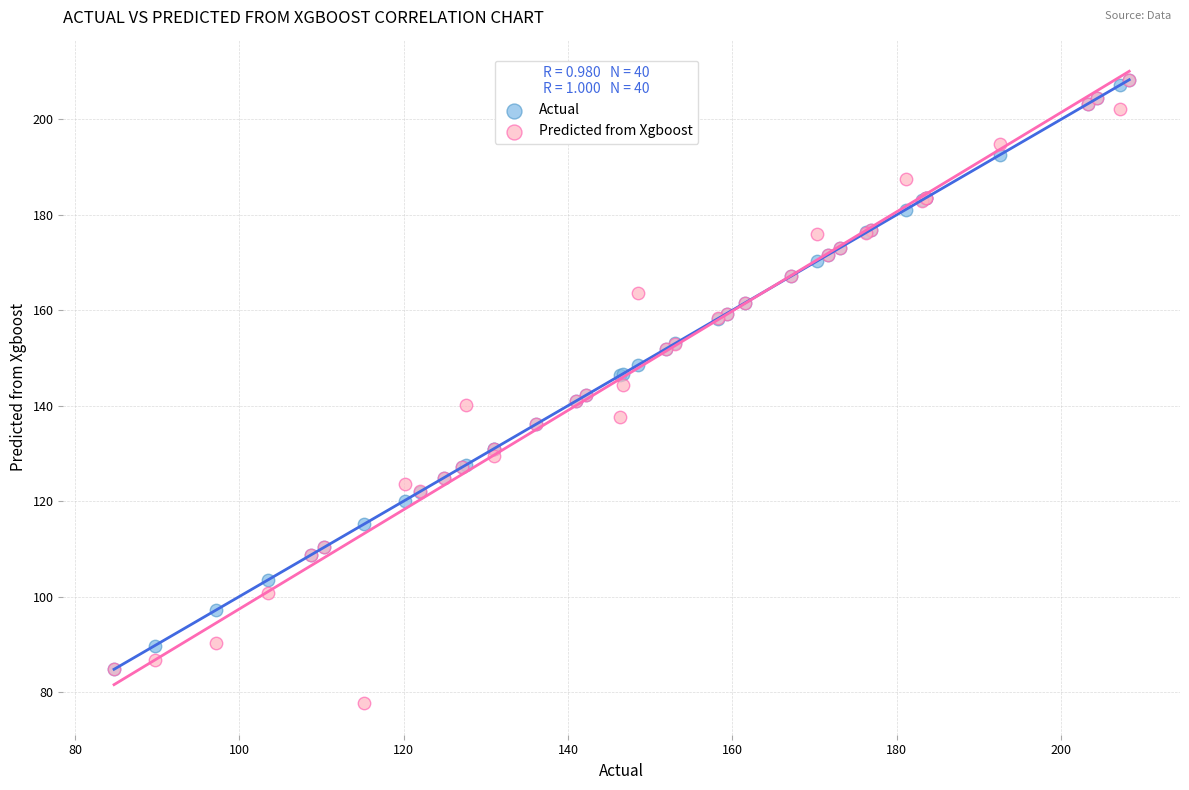

Which series has the widest spread of Y values?

Predicted from Xgboost